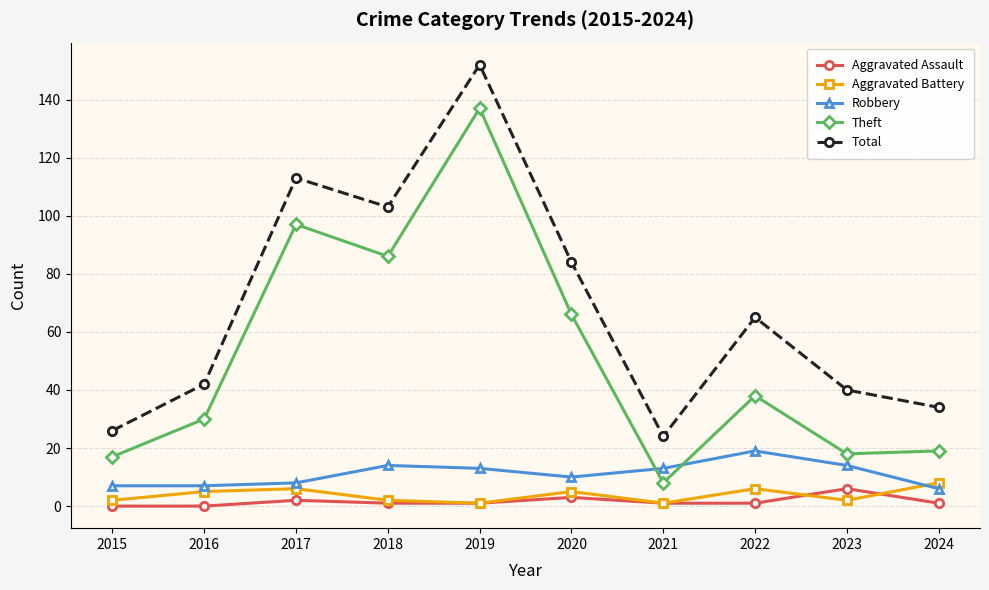

What is the sum of all Theft values?

516